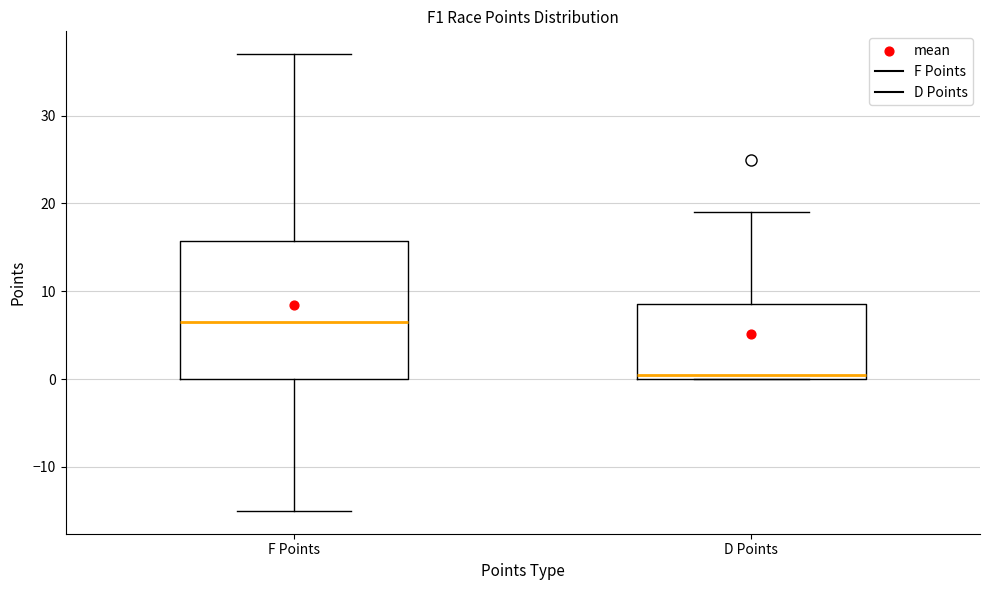

Comparing the boxes themselves (not the whiskers), which one is the tallest?

F Points